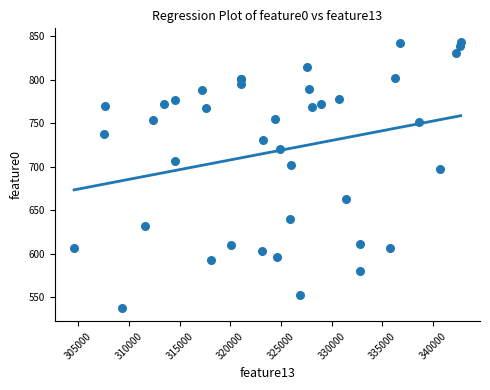

What Y value in the scatter plot is closest to 690?

697.1